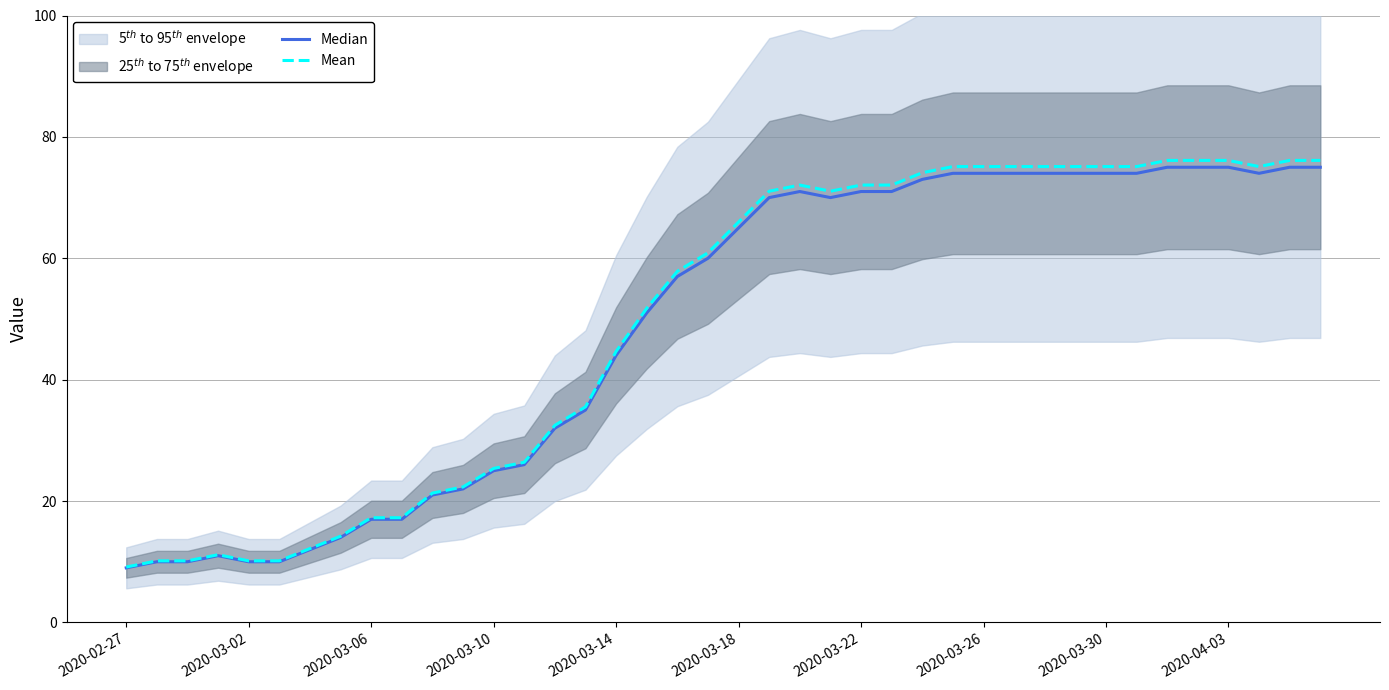

What is the total value across all series at 33?

149.1